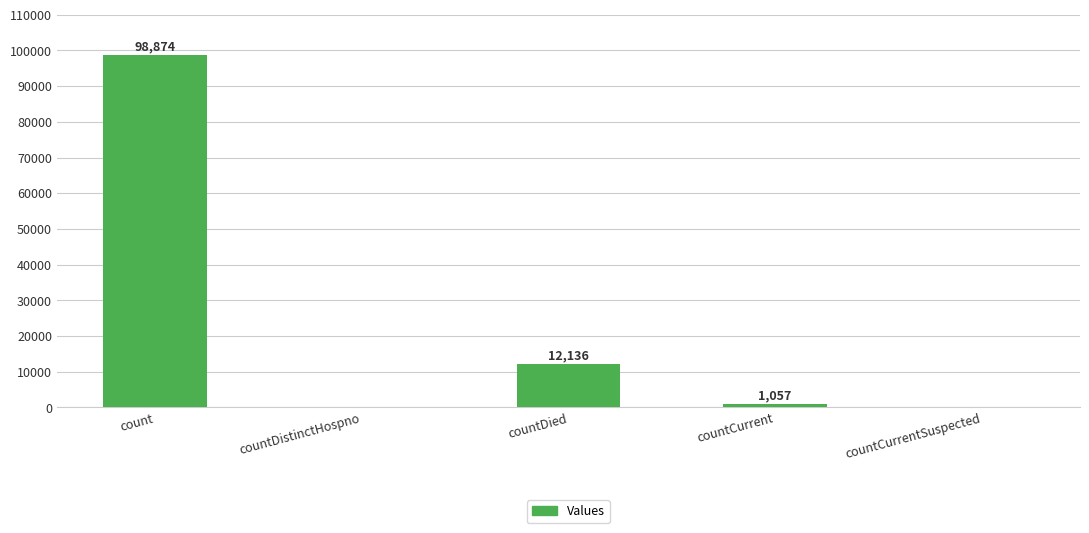

Are the bars horizontal?

No